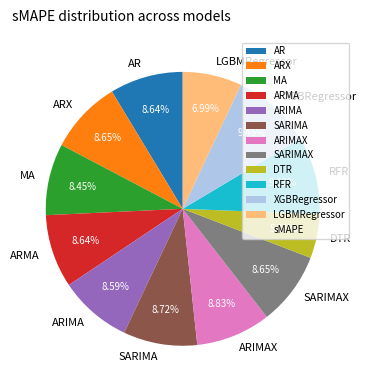

Approximately how many times larger is the value at SARIMAX compared to RFR?

0.9